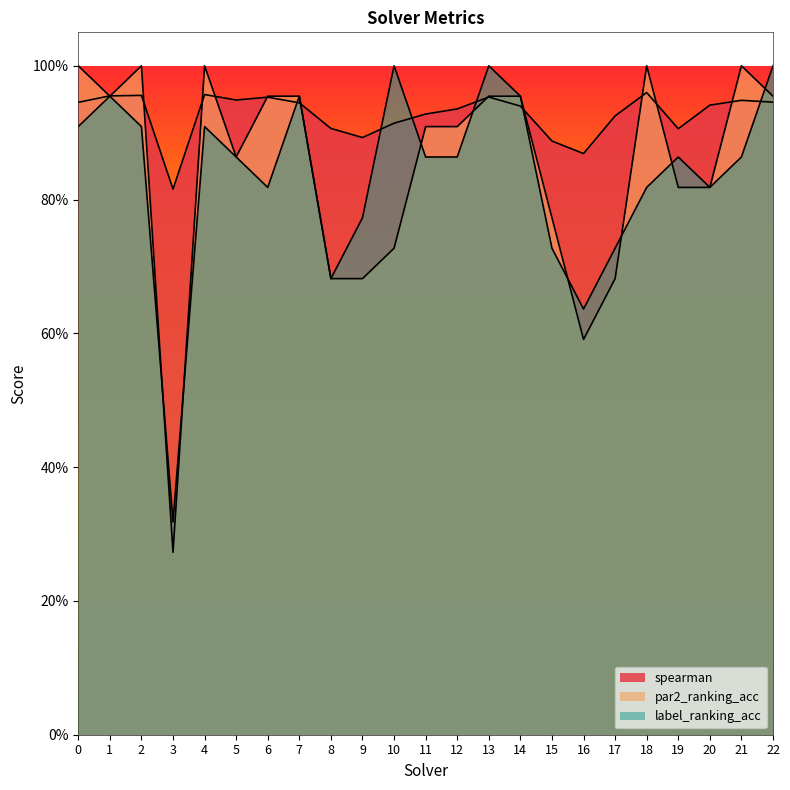

Read the spearman value at 15.

0.9